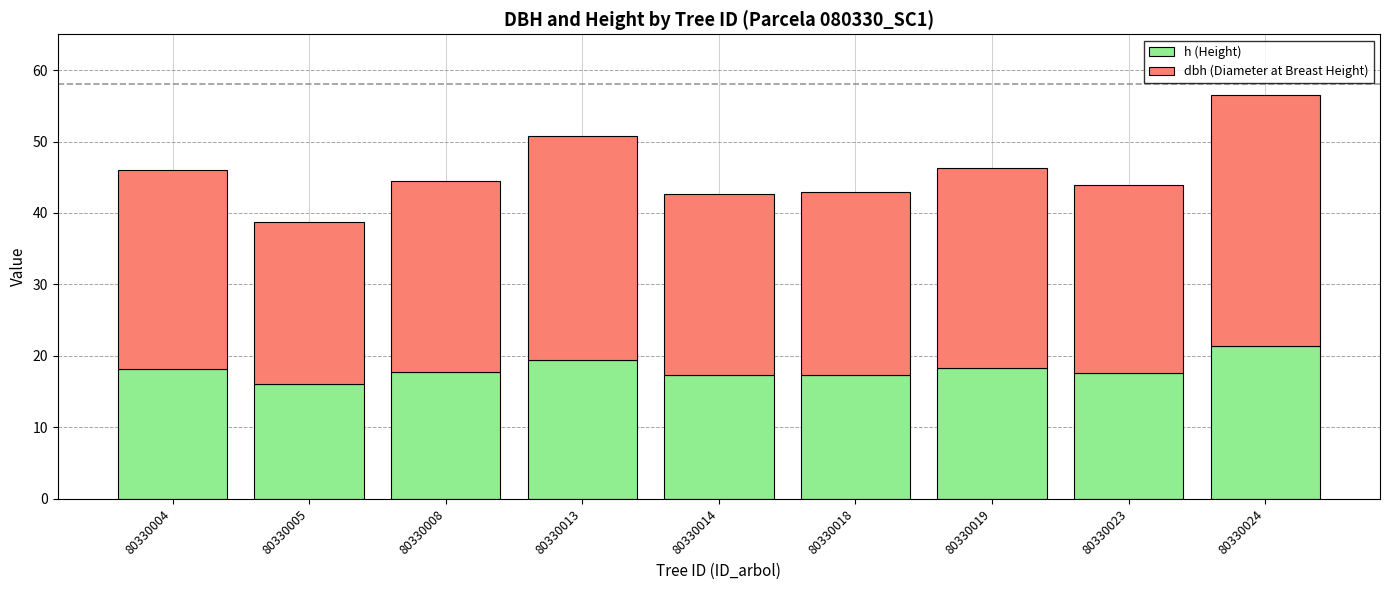

Are the bars horizontal?

No